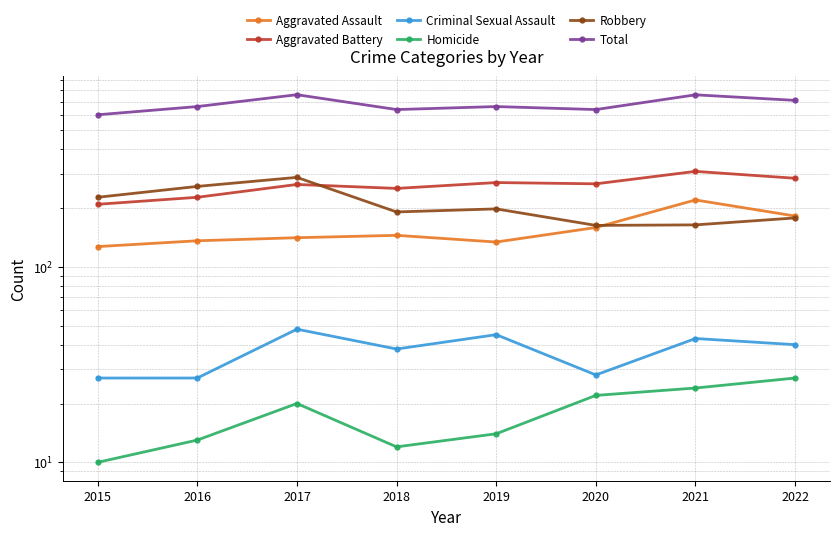

What is the greatest value displayed?

760